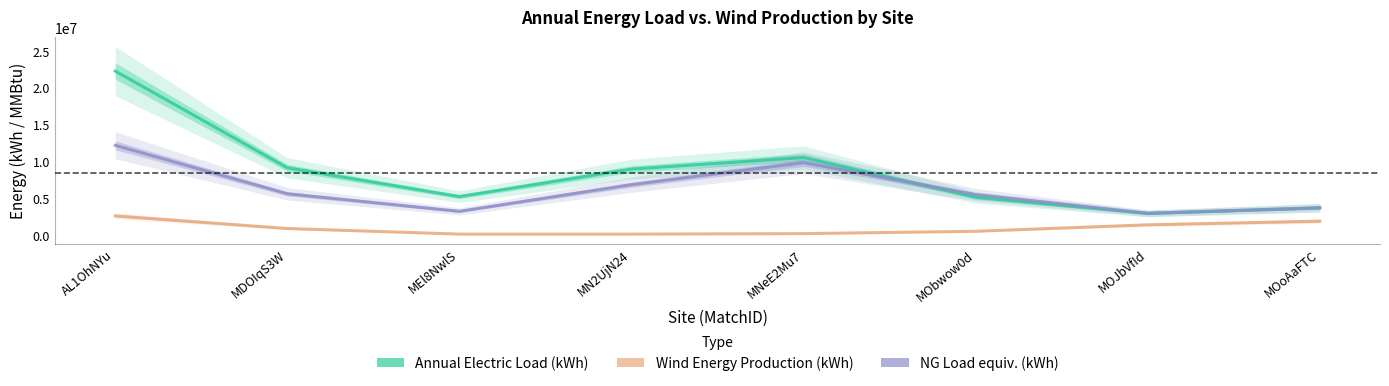

True or false: Wind Energy Production (kWh) and Annual Electric Load (kWh) cross at least once.

False